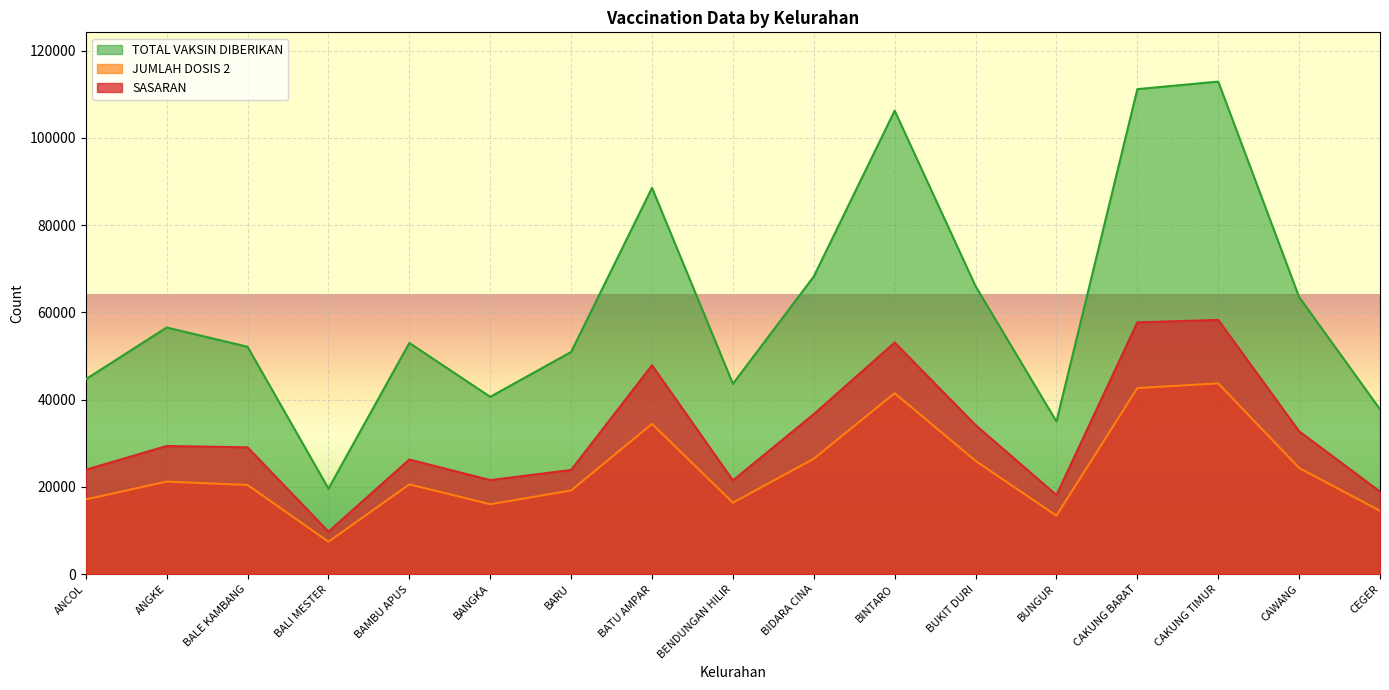

Which series changed the most between BAMBU APUS and BARU?

SASARAN